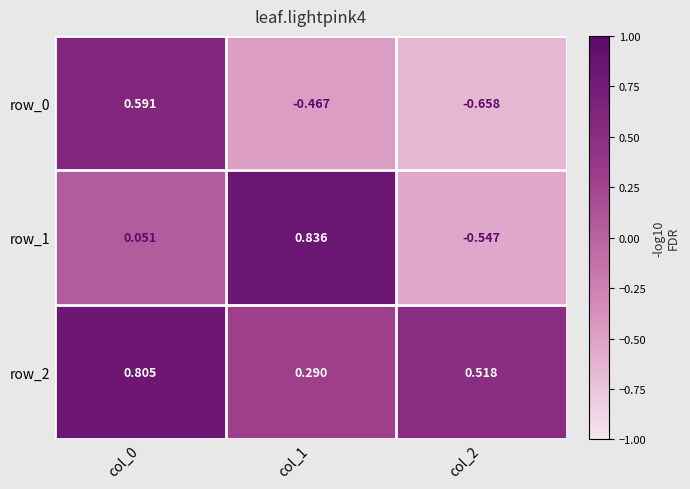

How many categories are shown in the chart?

3